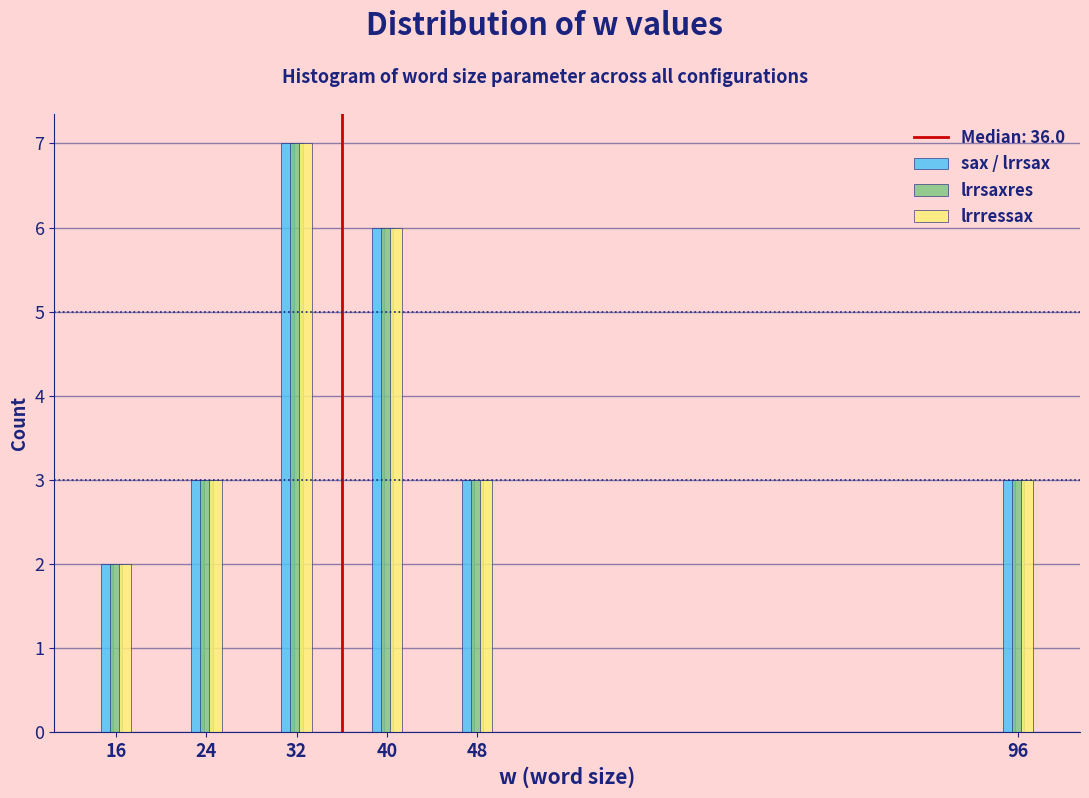

Reading left to right, list all the values displayed in this chart.

sax / lrrsax: 16=2	24=3	32=7	40=6	48=3	96=3
lrrsaxres: 16=2	24=3	32=7	40=6	48=3	96=3
lrrressax: 16=2	24=3	32=7	40=6	48=3	96=3